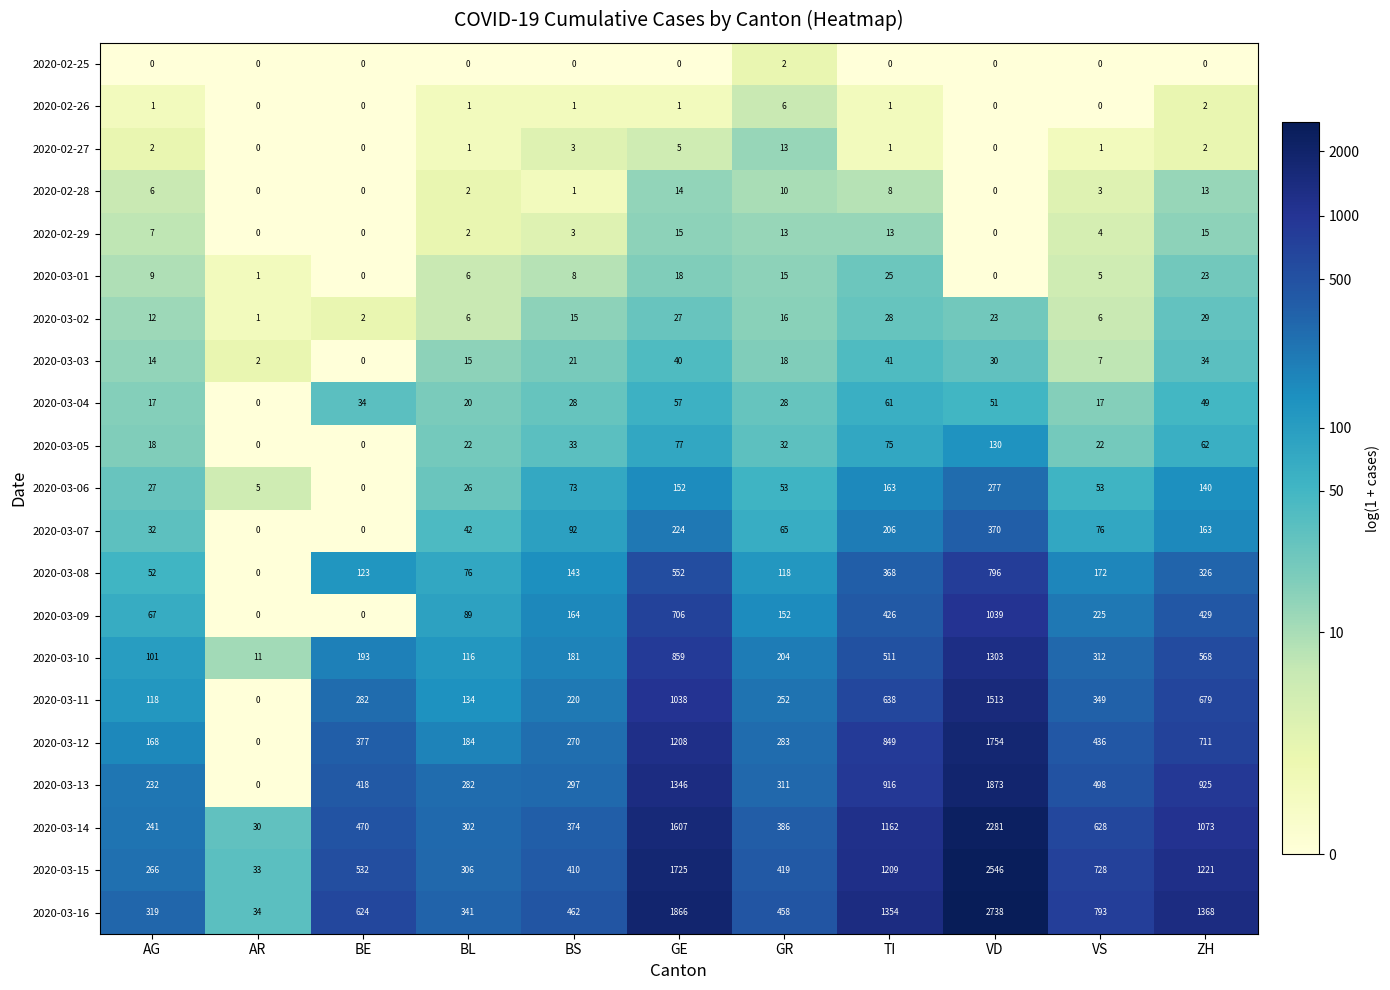

What is the total value across all series at ZH?

7832